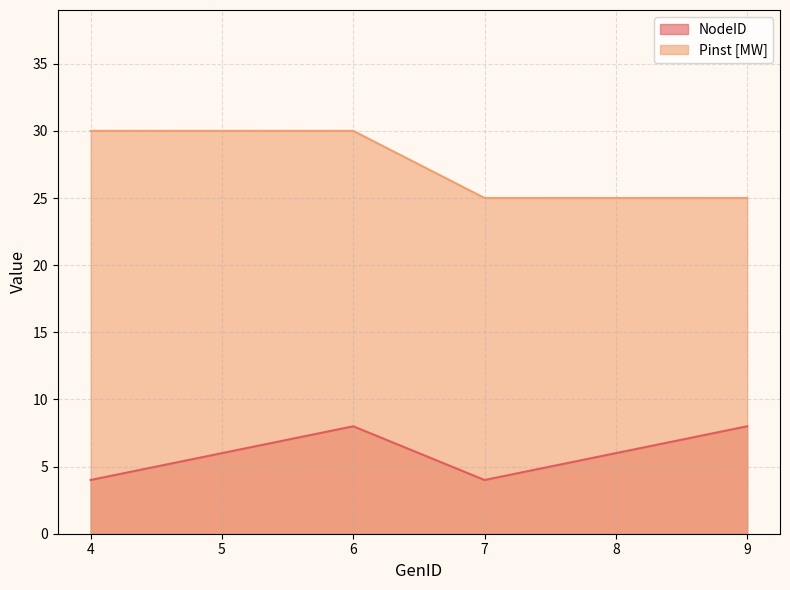

What is the average value of the NodeID series?

6